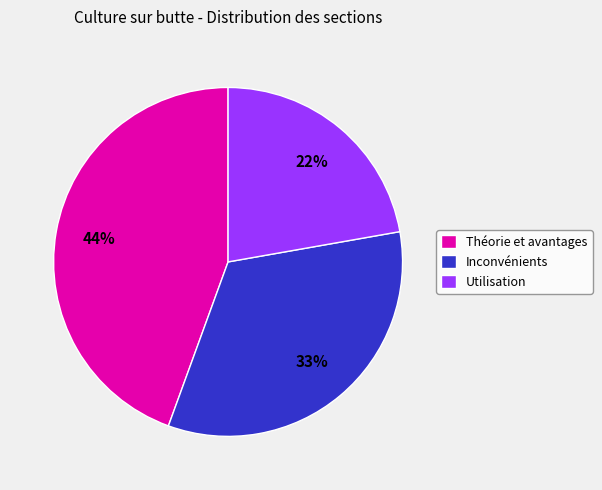

Does any single category account for the majority?

No